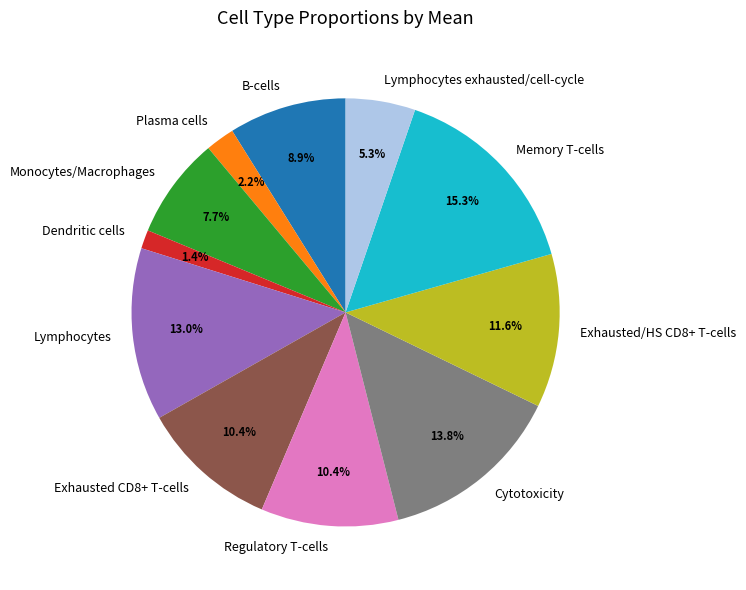

To the nearest percent, what percentage of the pie is Regulatory T-cells?

10%